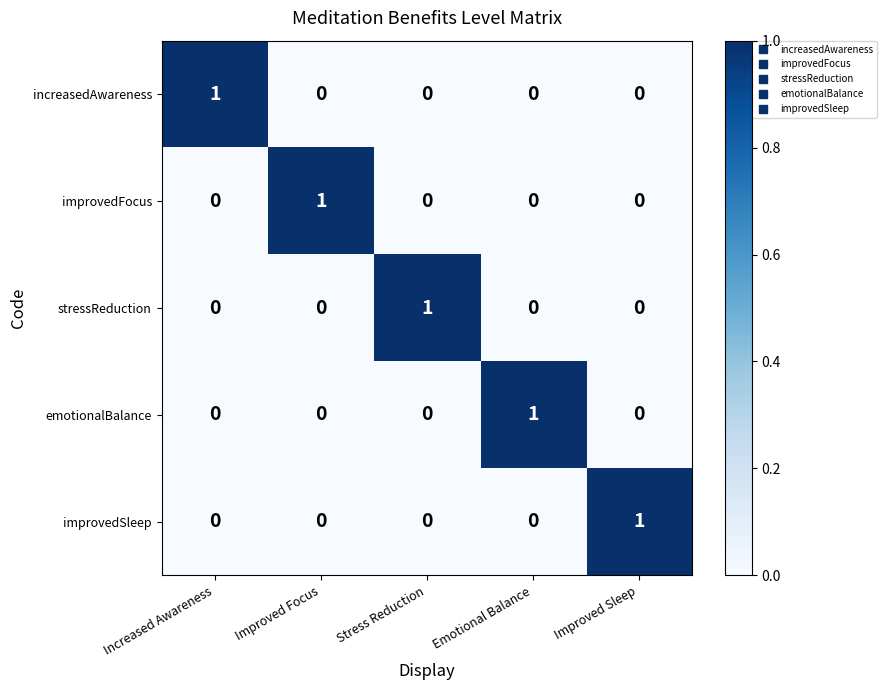

Reading left to right, transcribe all the data shown in this chart.

increasedAwareness: 1	0	0	0	0
improvedFocus: 0	1	0	0	0
stressReduction: 0	0	1	0	0
emotionalBalance: 0	0	0	1	0
improvedSleep: 0	0	0	0	1